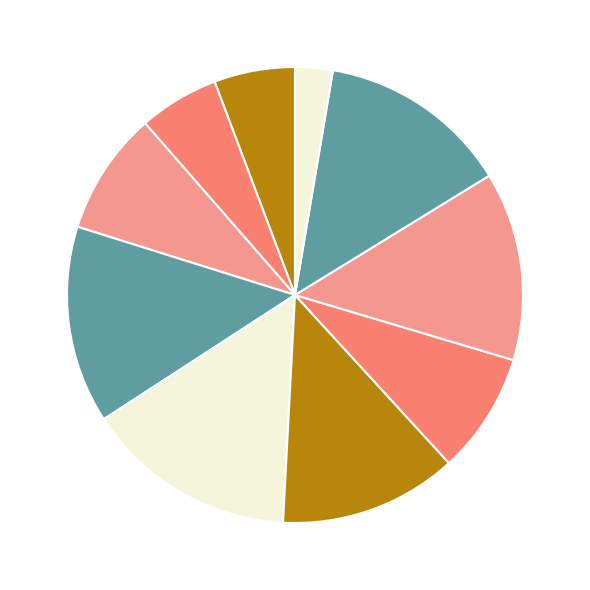

How many segments does this pie chart have?

10